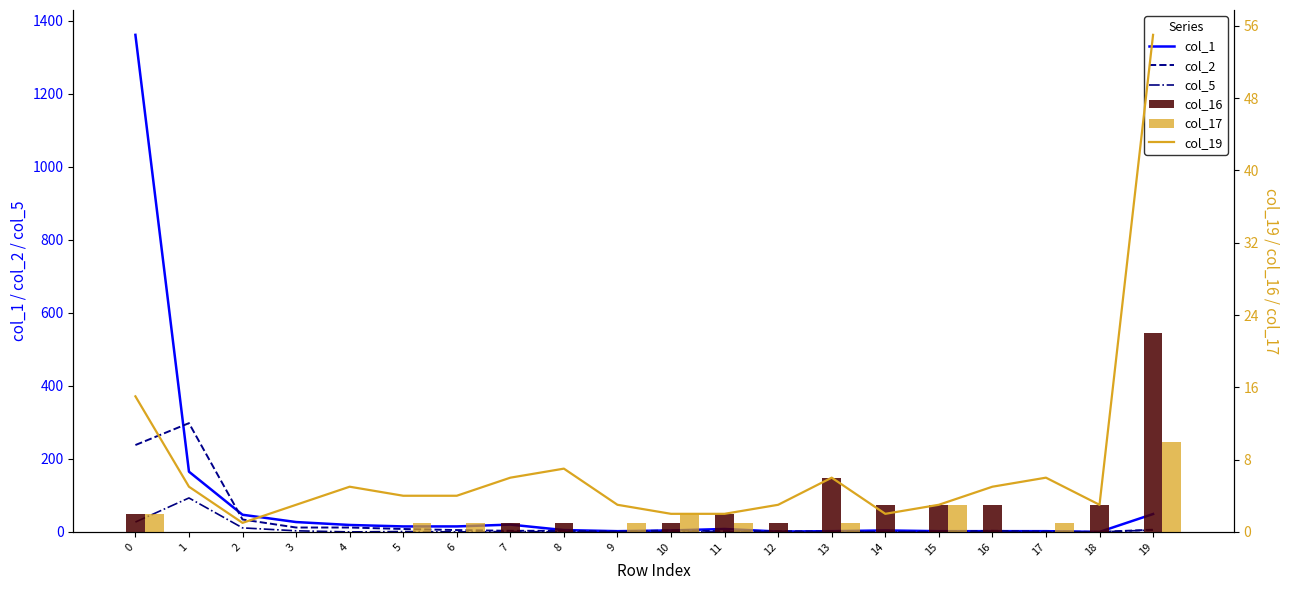

What is the value of the col_19 bar at the 13th from the left?

3